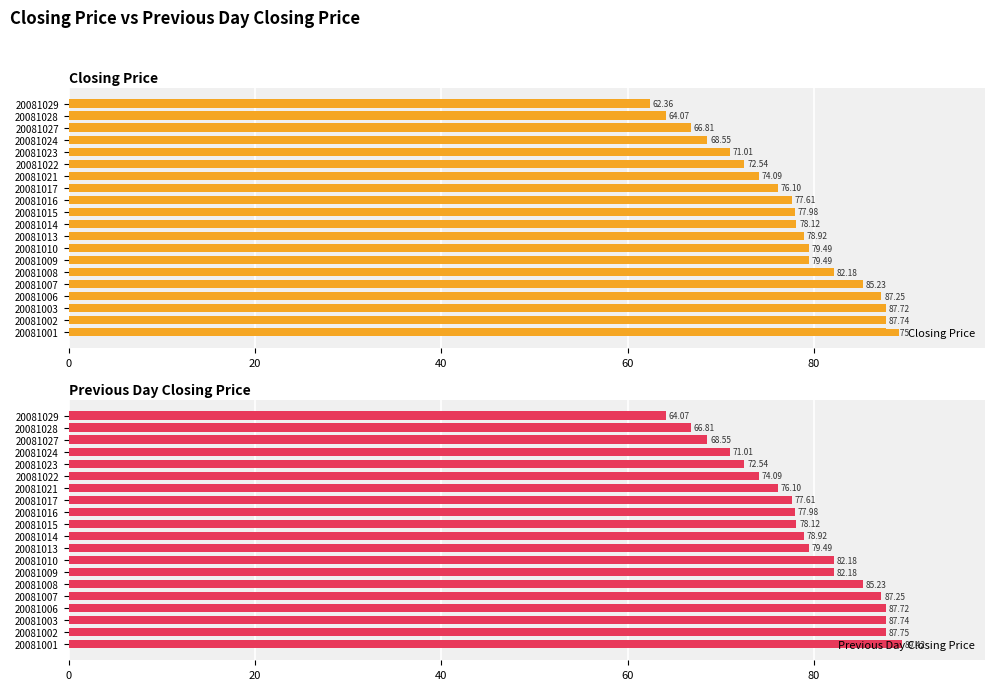

What is the minimum value shown in the chart?

62.4